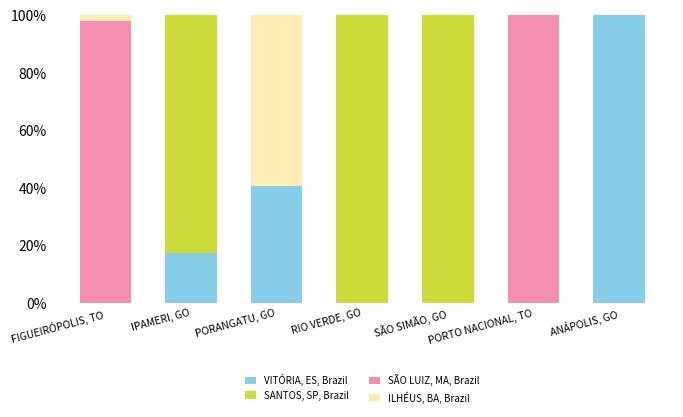

The VITÓRIA, ES, Brazil series shows 46.4 at RIO VERDE, GO. True or false?

False